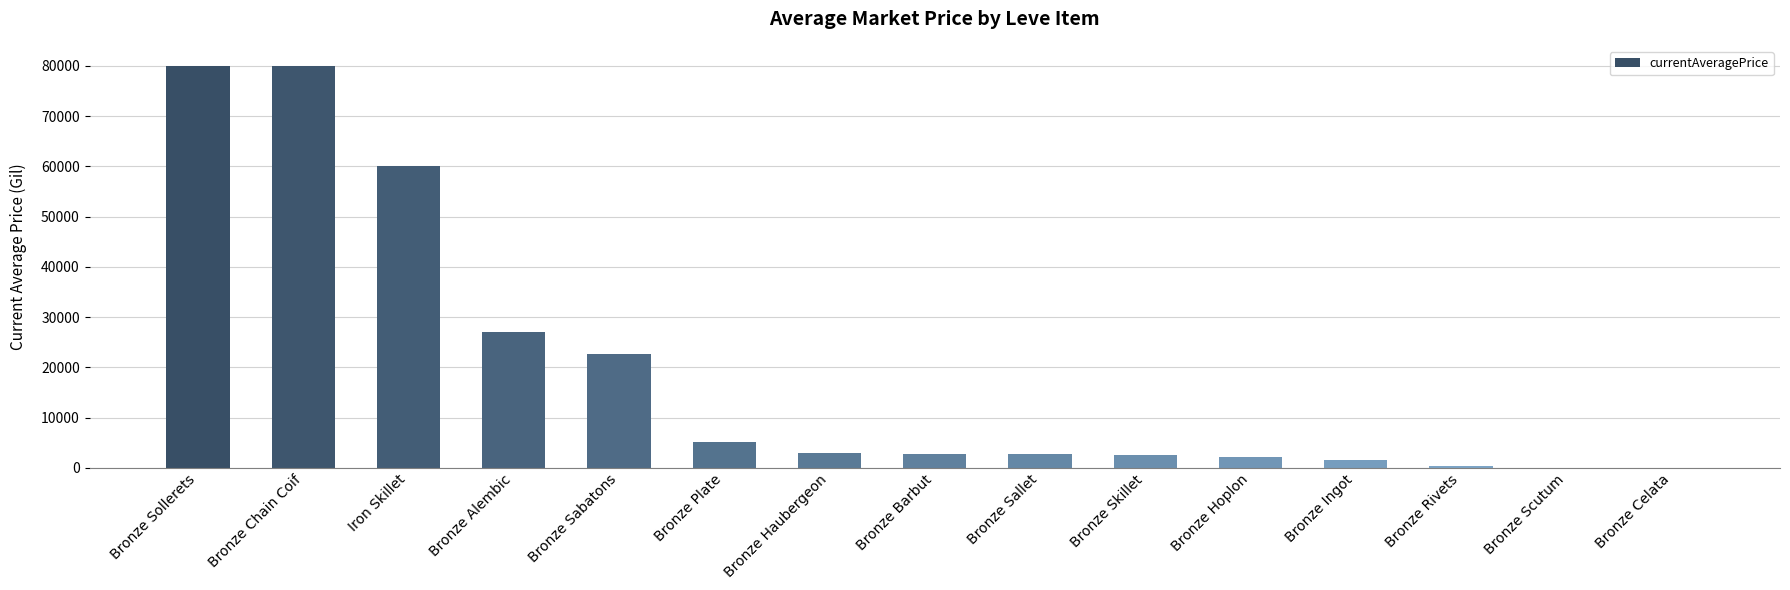

What is the sum of all values?

289639.6